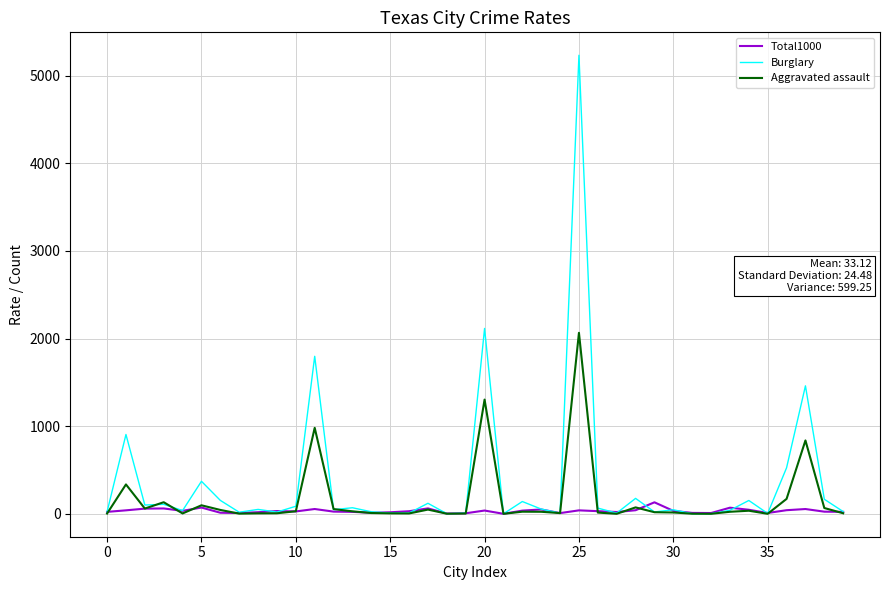

List the series in order of their peak value, lowest first.

Total1000, Aggravated assault, Burglary